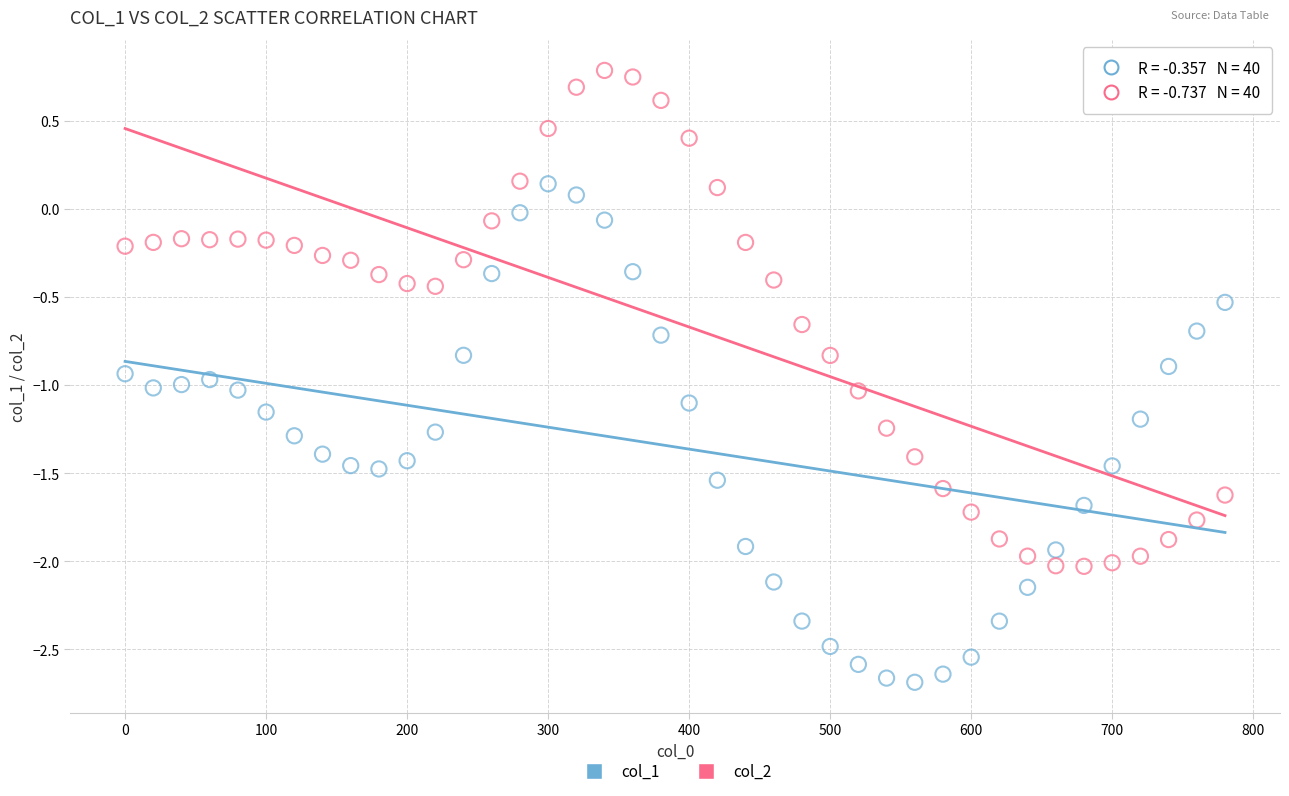

Which series reaches the minimum Y coordinate?

col_1